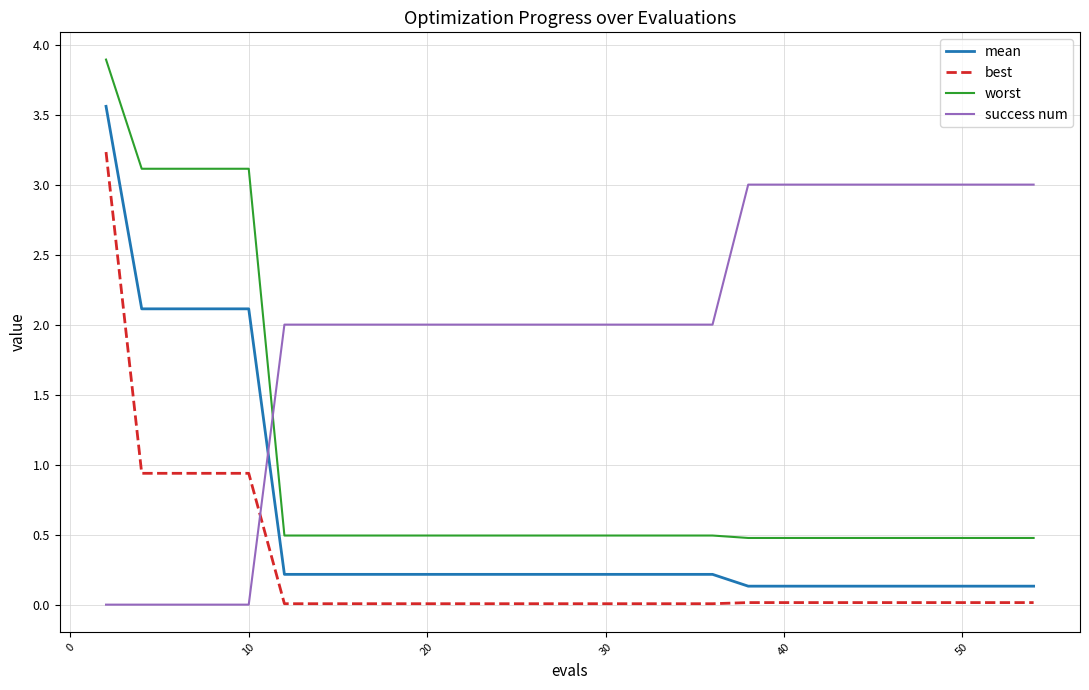

What is the greatest value displayed?

3.9